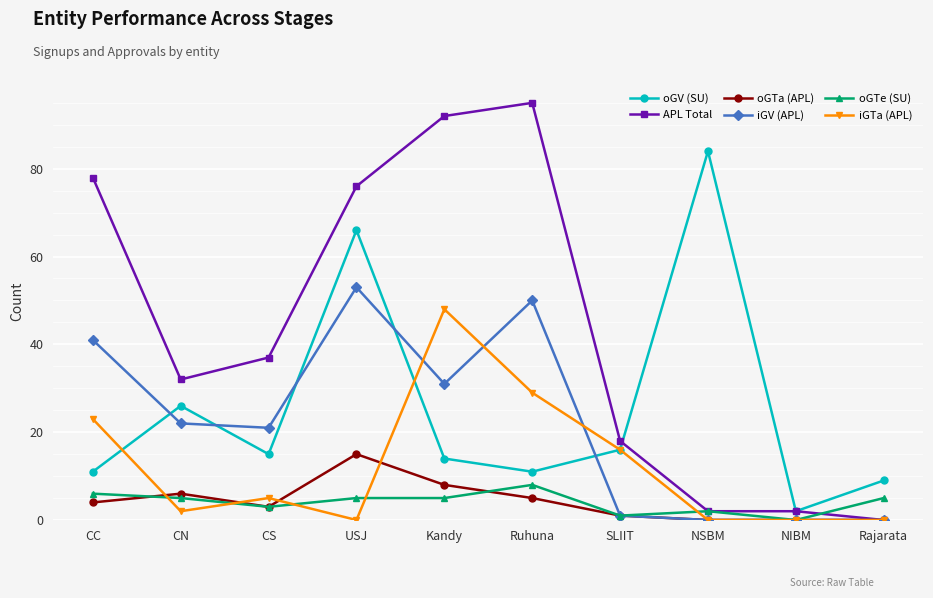

Is this an area chart (filled region under the line)?

No